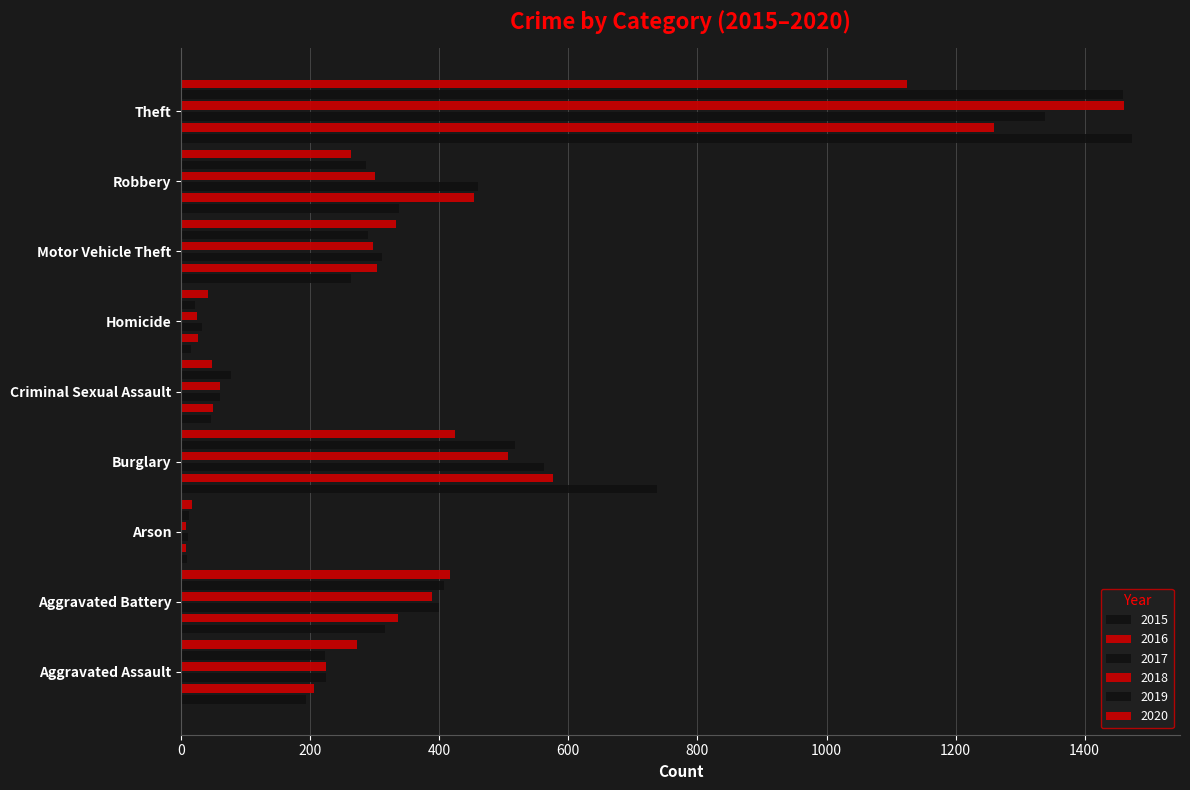

Is the value of 2015 at Theft greater than the value of 2020 at Motor Vehicle Theft?

Yes